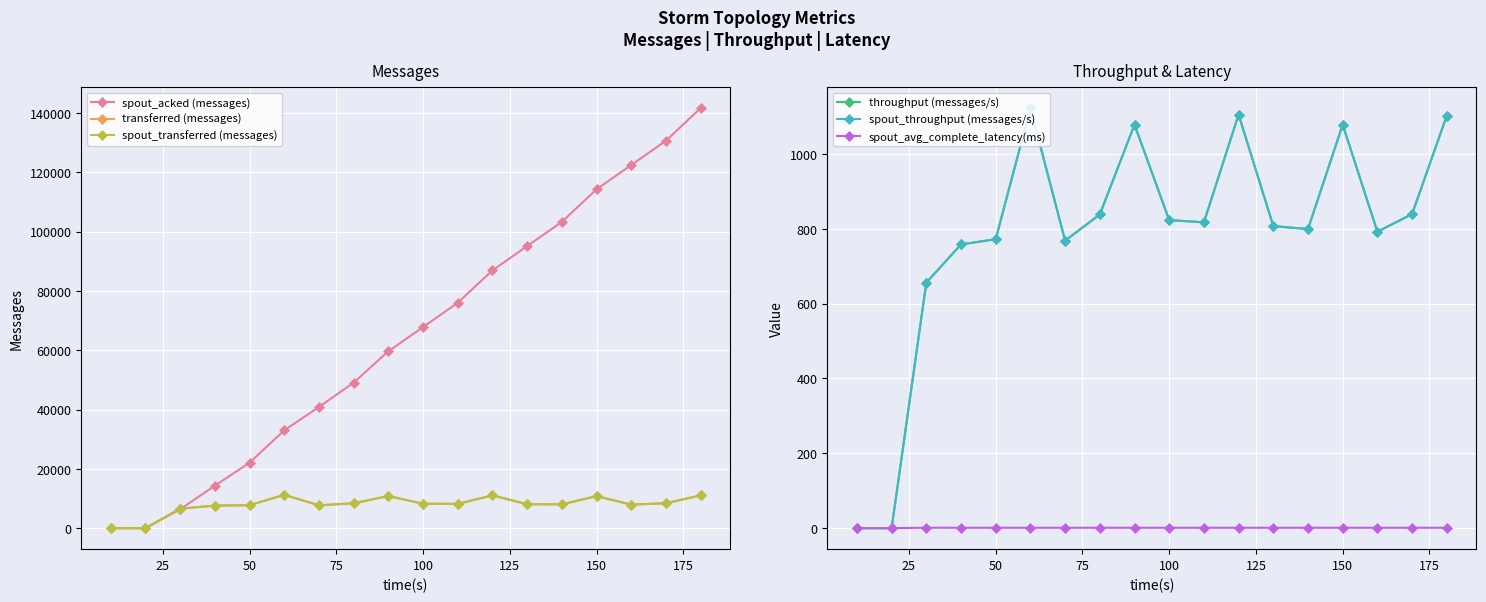

The value of spout_avg_complete_latency(ms) at 17 is 1.9. True or false?

False